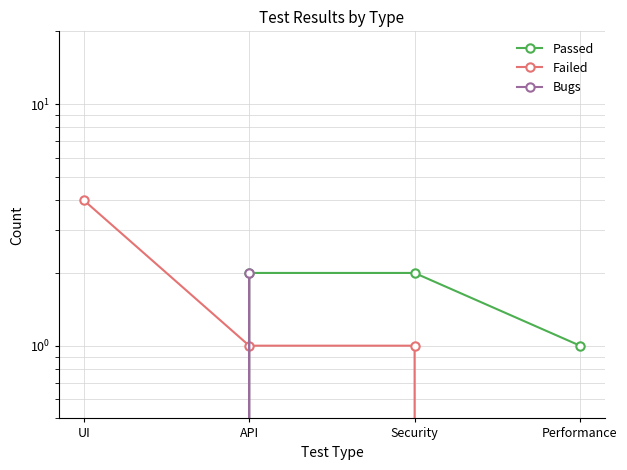

The value of Bugs at API is 2. True or false?

True